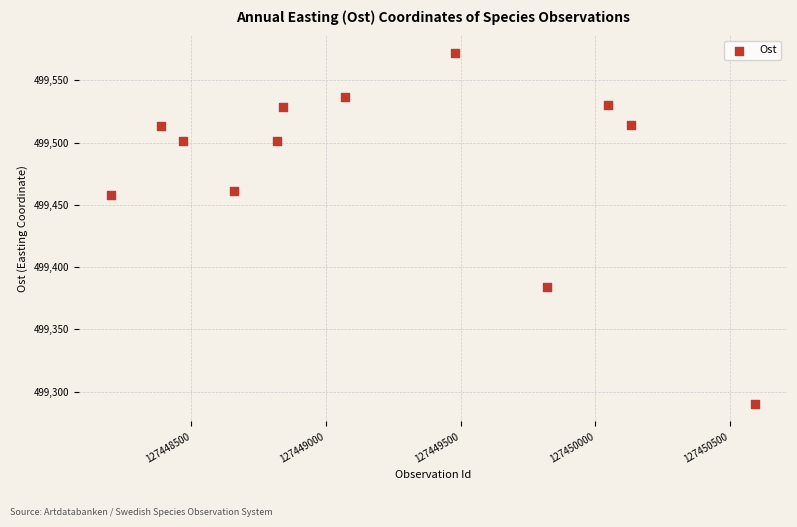

What is the range of X values (max minus min)?

2392